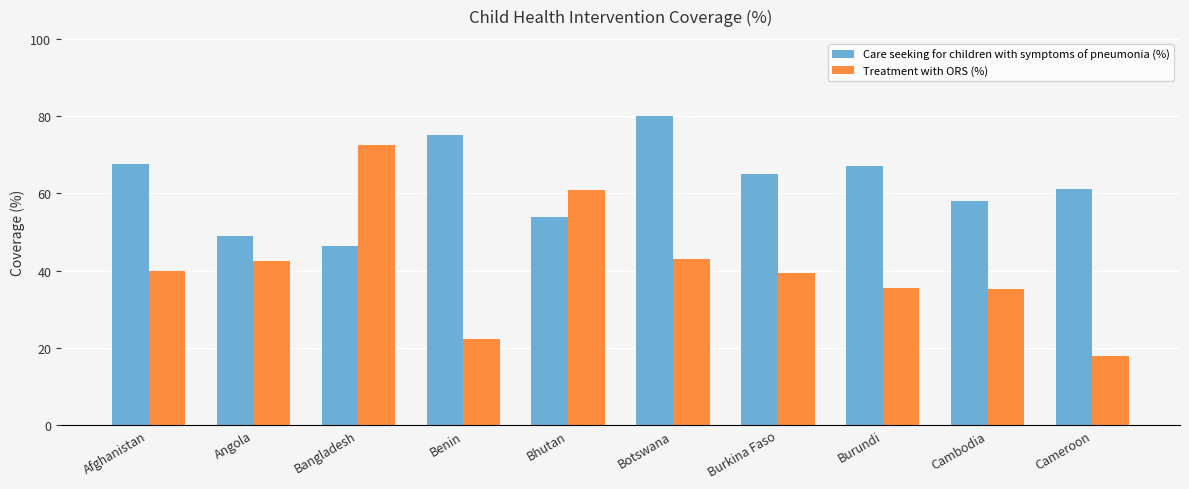

At which label does Treatment with ORS (%) first exceed 39?

Afghanistan